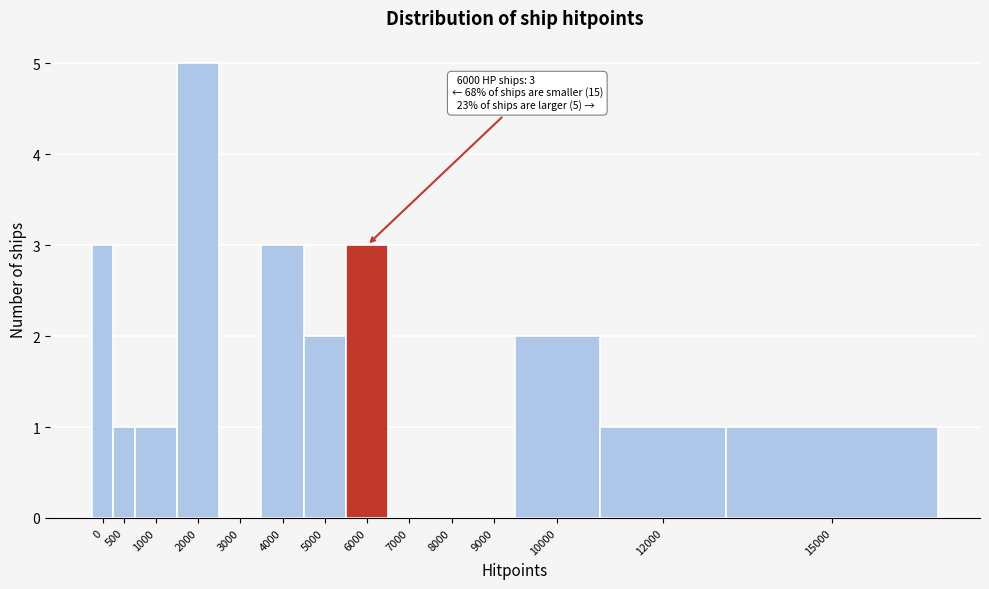

Reading left to right, transcribe all the data shown in this chart.

0=3	500=1	1000=1	2000=5	3000=0	4000=3	5000=2	6000=3	7000=0	8000=0	9000=0	10000=2	12000=1	15000=1